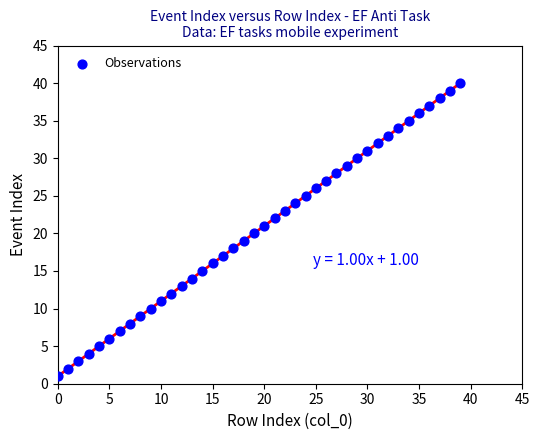

What is the range of Y values (max minus min)?

39